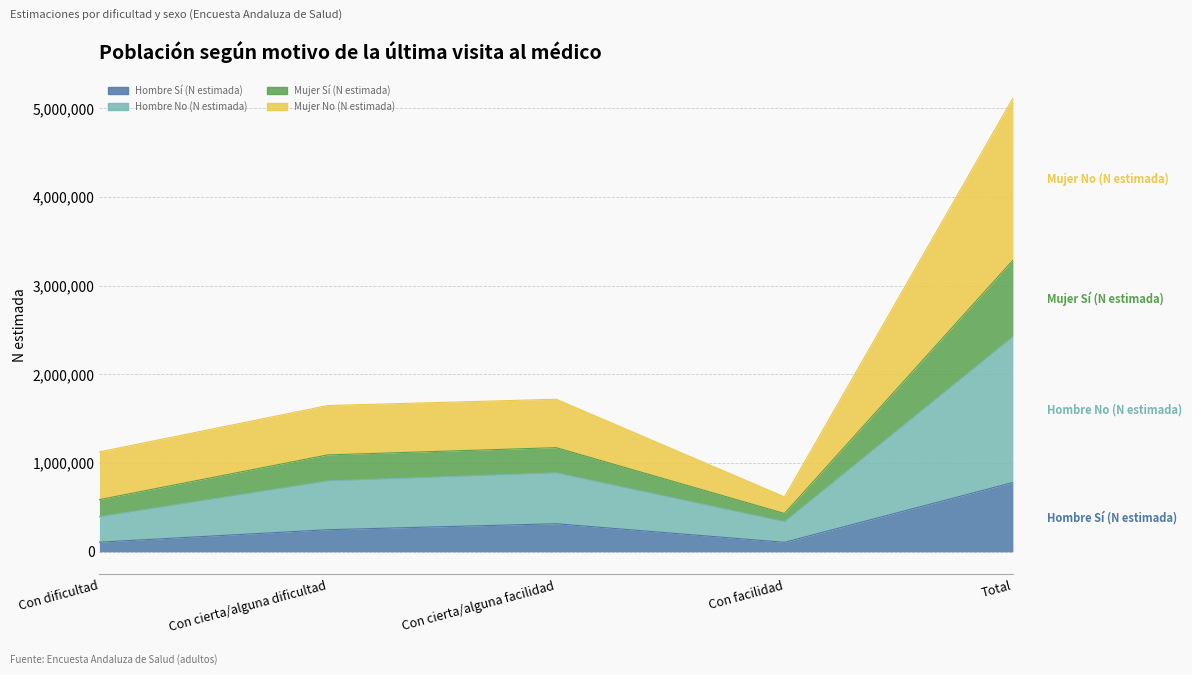

List the labels in order of Hombre Sí (N estimada) value, largest first.

Total, Con cierta/alguna facilidad, Con cierta/alguna dificultad, Con dificultad, Con facilidad